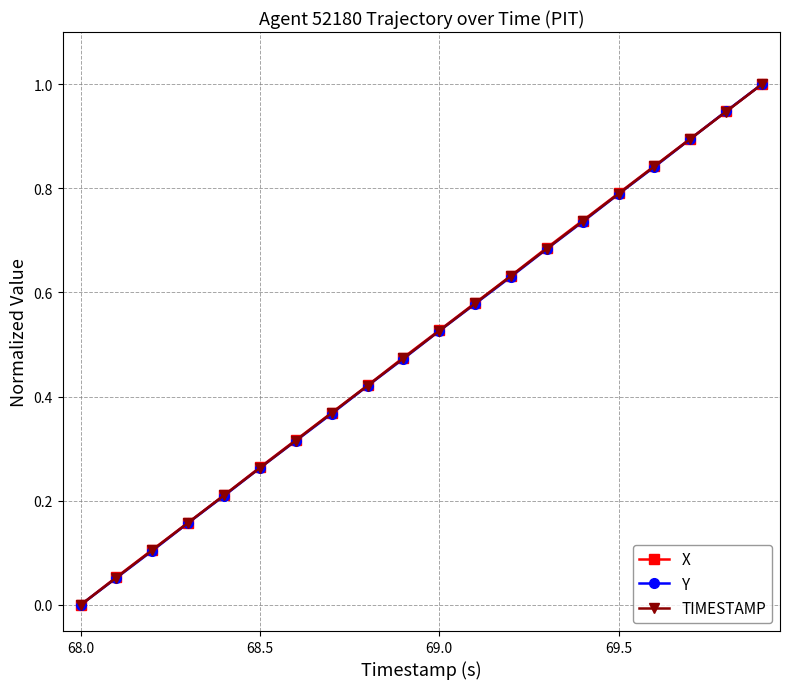

Rank the series by their average value, from highest to lowest.

X, TIMESTAMP, Y